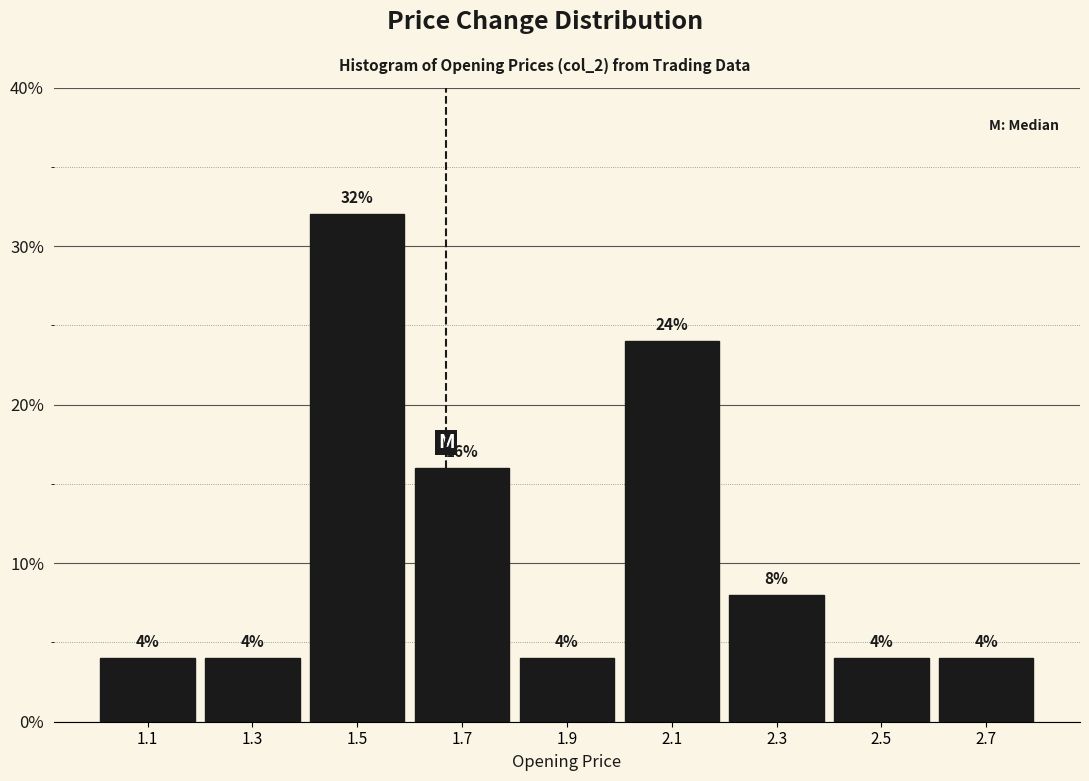

Over which range of the x-axis is the bar tallest?

1.4 to 1.6